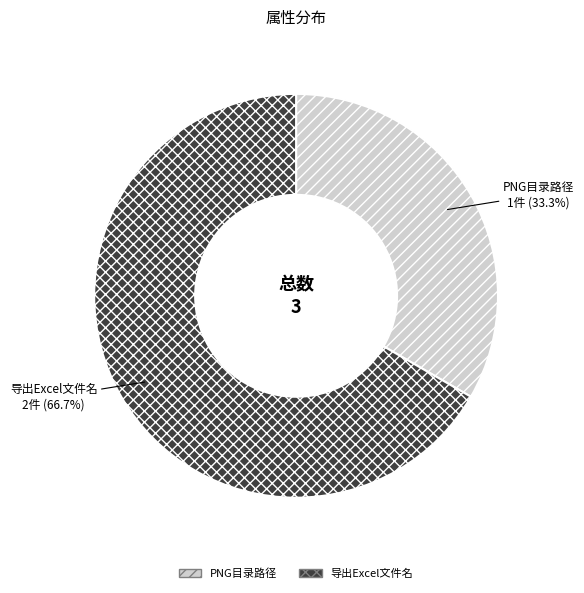

How many segments does this pie chart have?

2